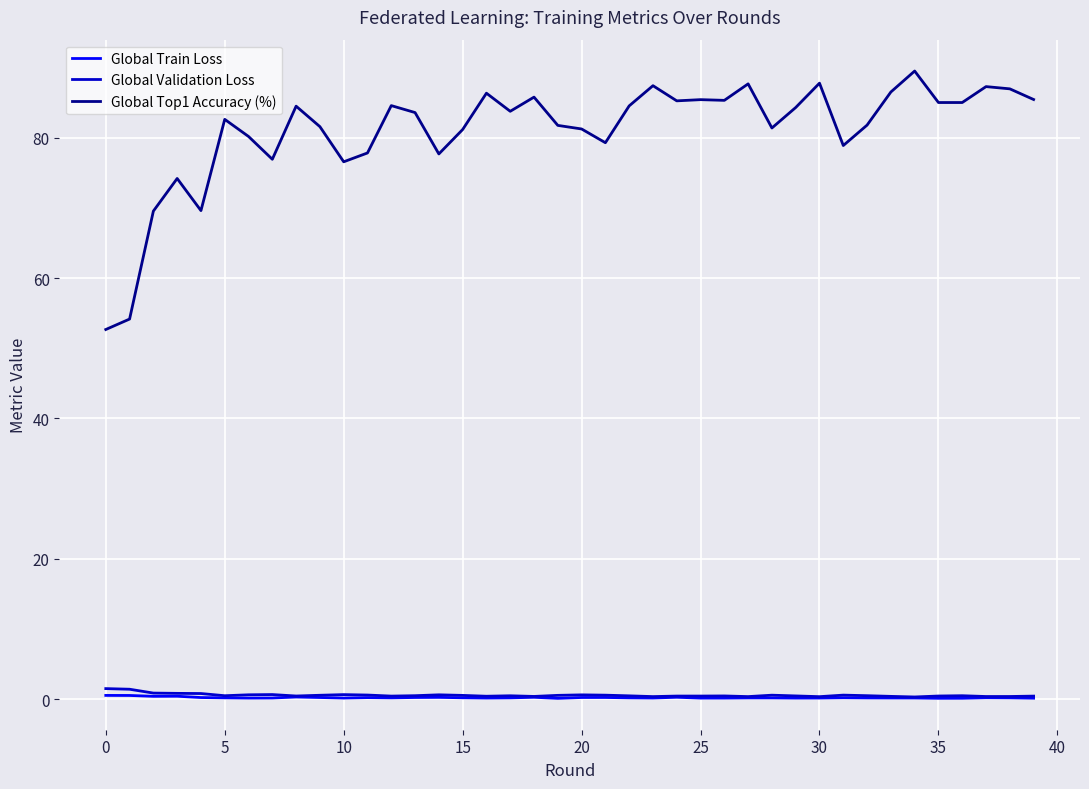

What is the difference between the second highest and second lowest values in the Global Top1 Accuracy (%) series?

33.6